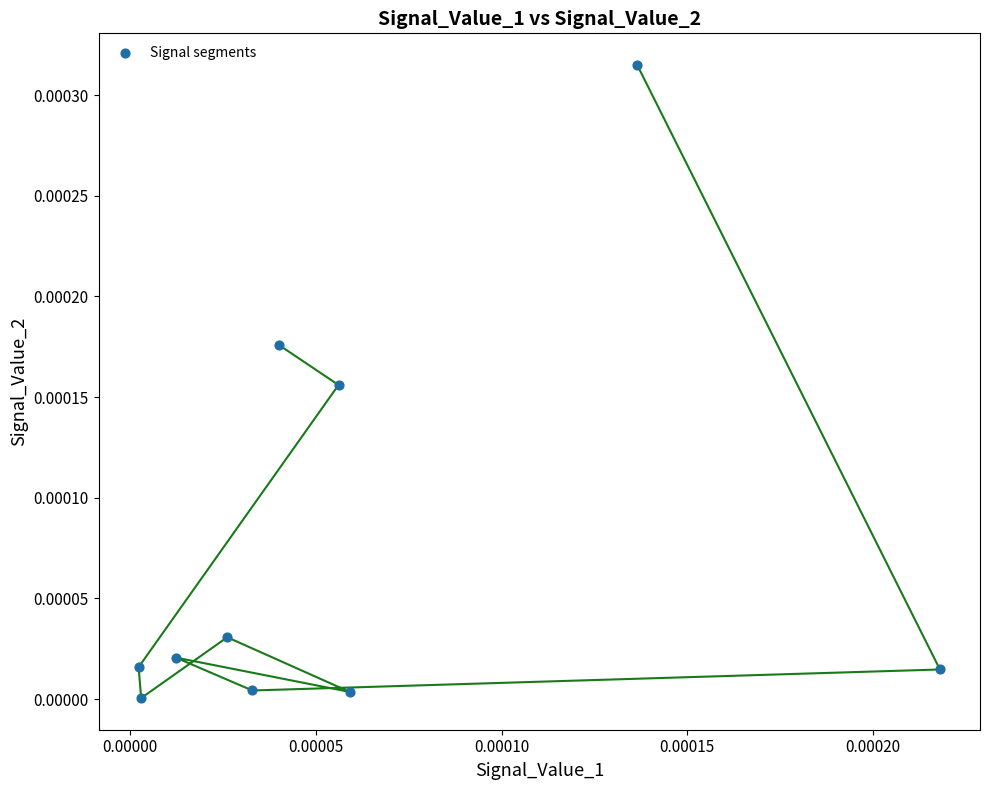

How many points are shown in the scatter plot?

10